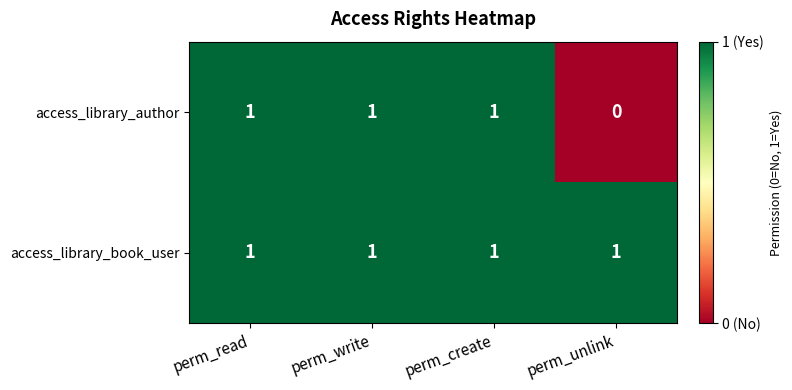

Reading left to right, what are all the values shown in this chart?

access_library_author: perm_read=1	perm_write=1	perm_create=1	perm_unlink=0
access_library_book_user: perm_read=1	perm_write=1	perm_create=1	perm_unlink=1